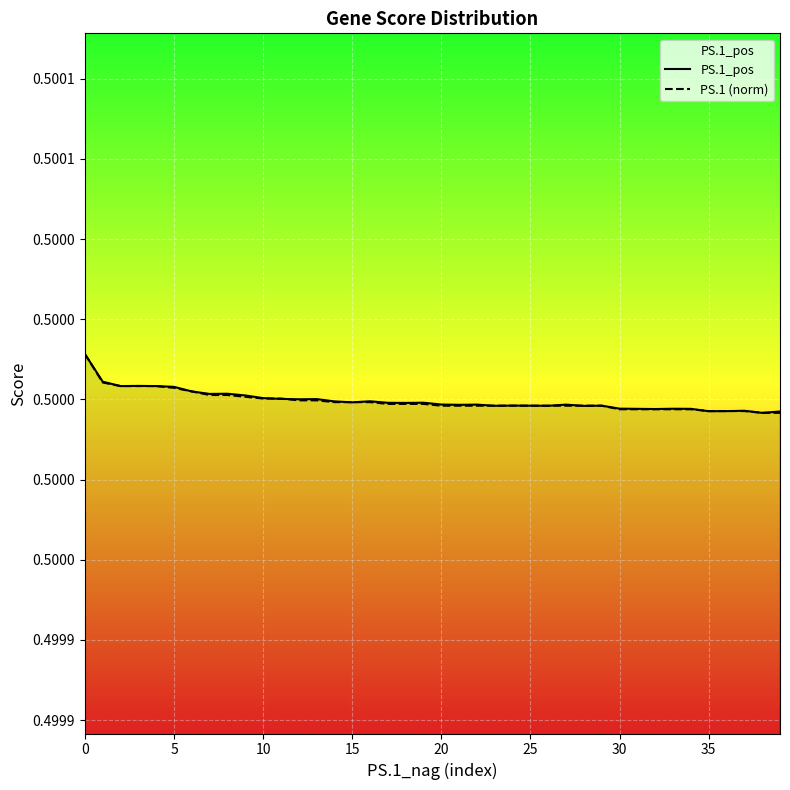

Does the chart display data point markers on the line(s)?

No